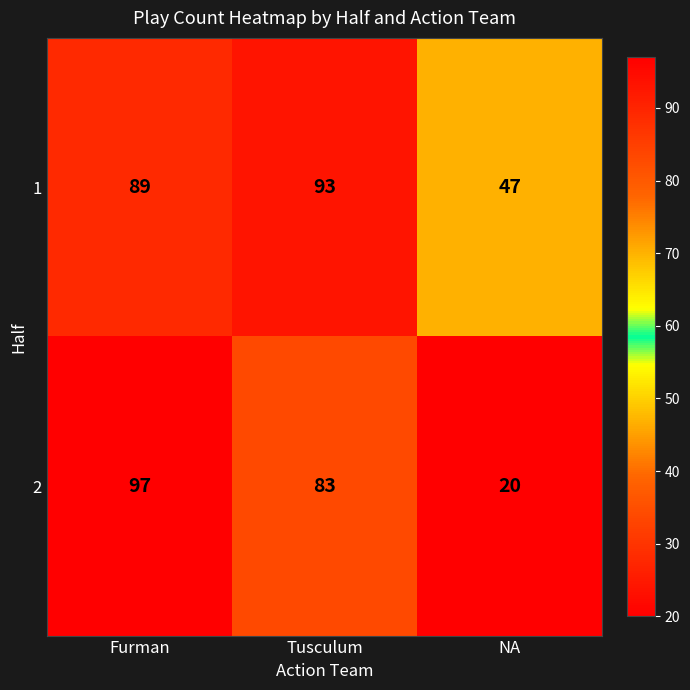

What is the minimum value shown in the chart?

20